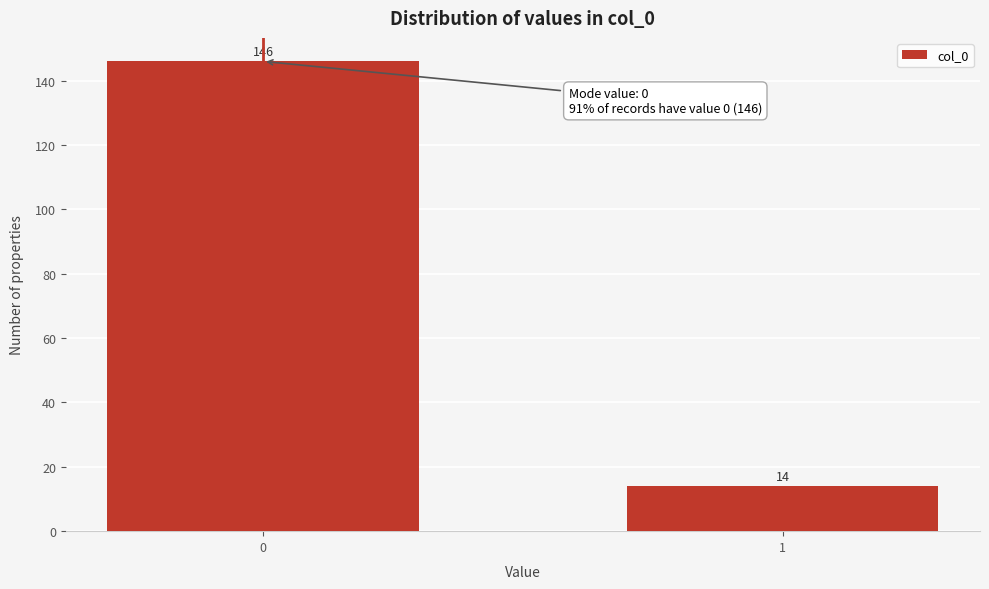

Reading left to right, what are all the values shown in this chart?

146	14